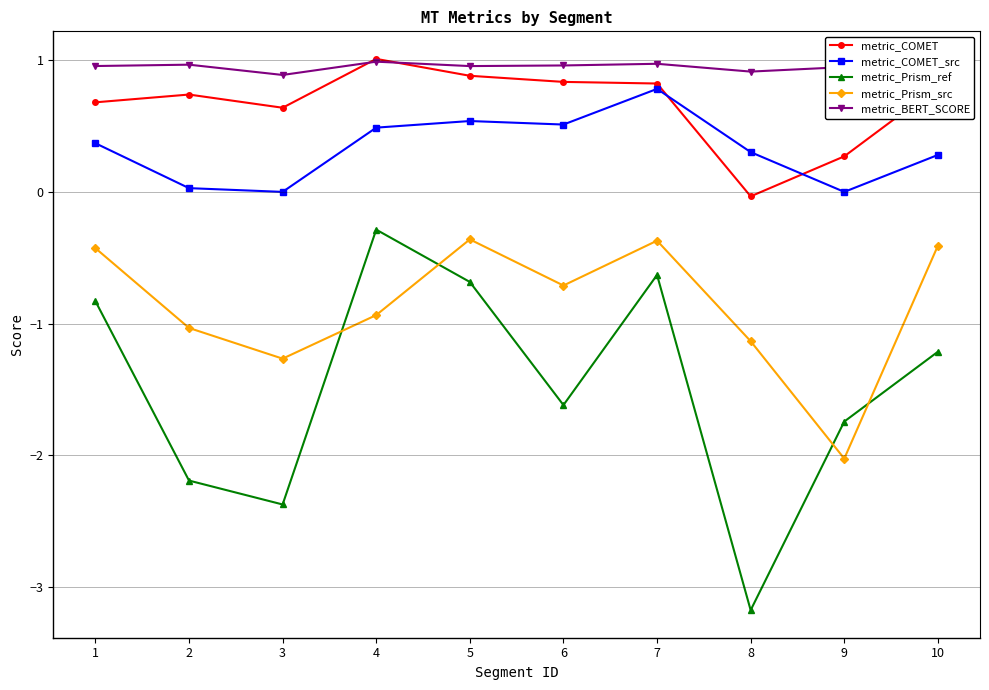

What is the minimum value shown in the chart?

-3.2